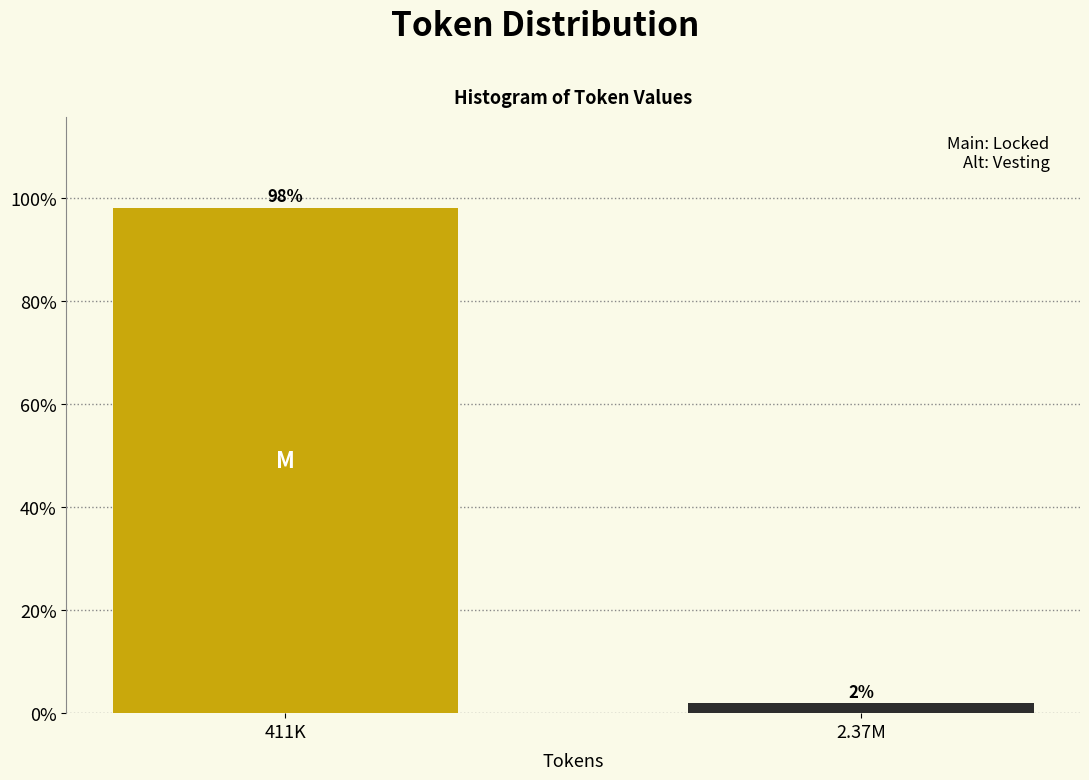

True or false: the data shows 98.1 at 411K.

True